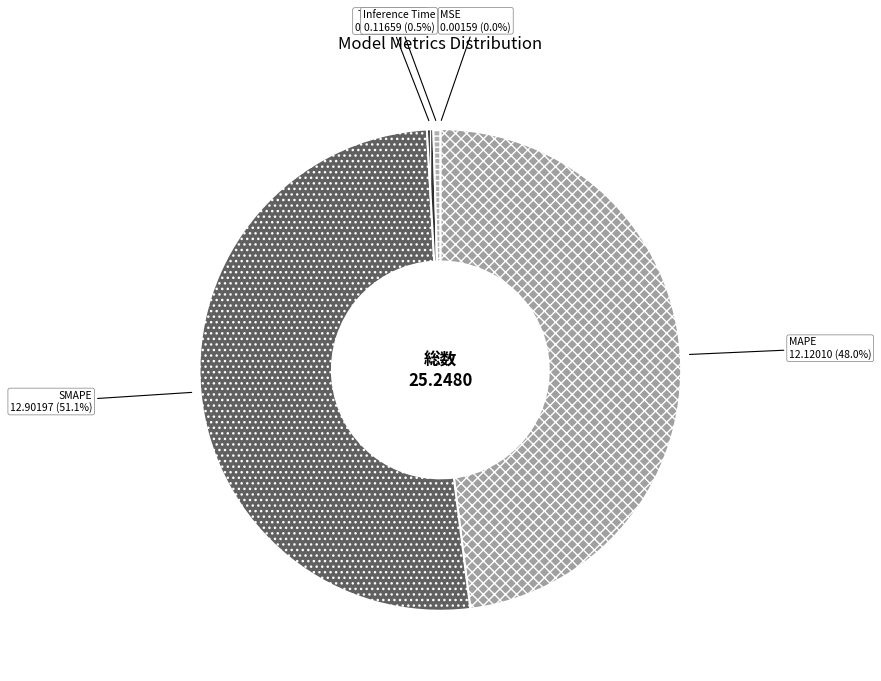

Which slice is the largest?

SMAPE